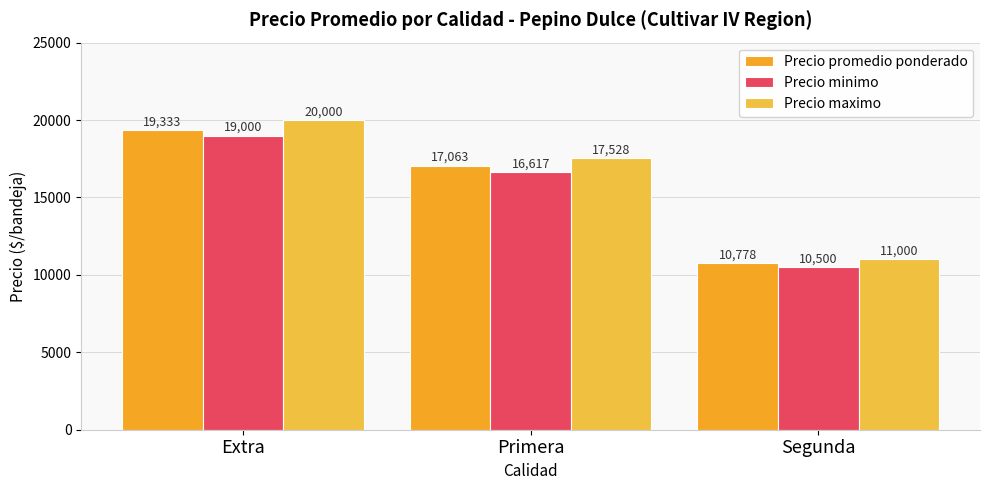

How many data points in Precio promedio ponderado are less than 17063?

1